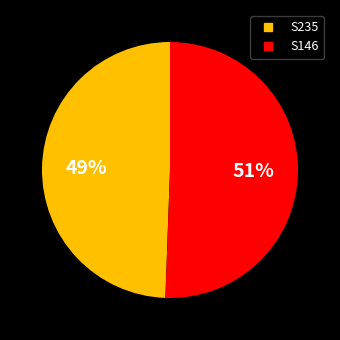

Combined, do S235 and S146 account for over 50%?

Yes